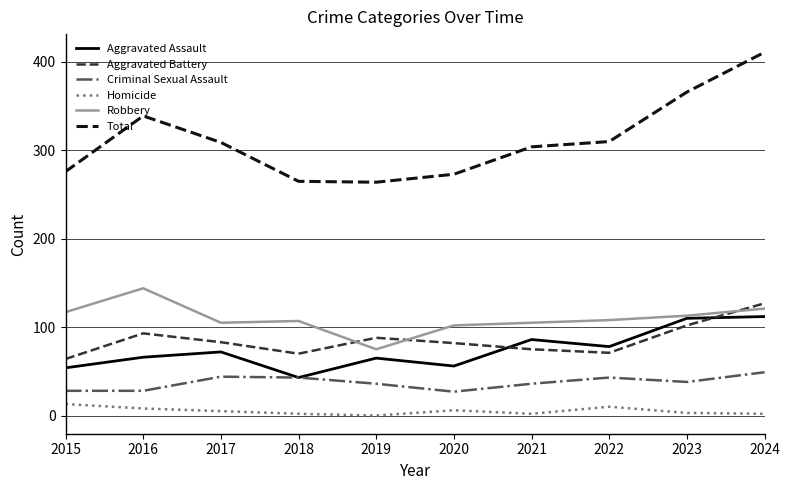

In Aggravated Assault, how many points are higher than both neighbors (excluding endpoints)?

3